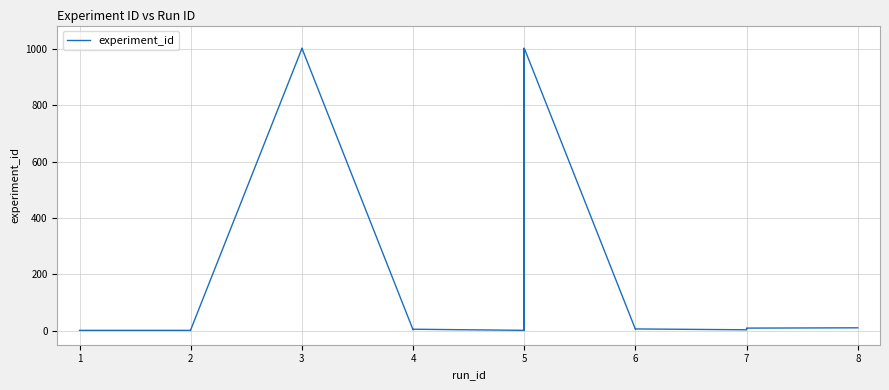

True or false: there are more than 2 points higher than both neighbors.

True